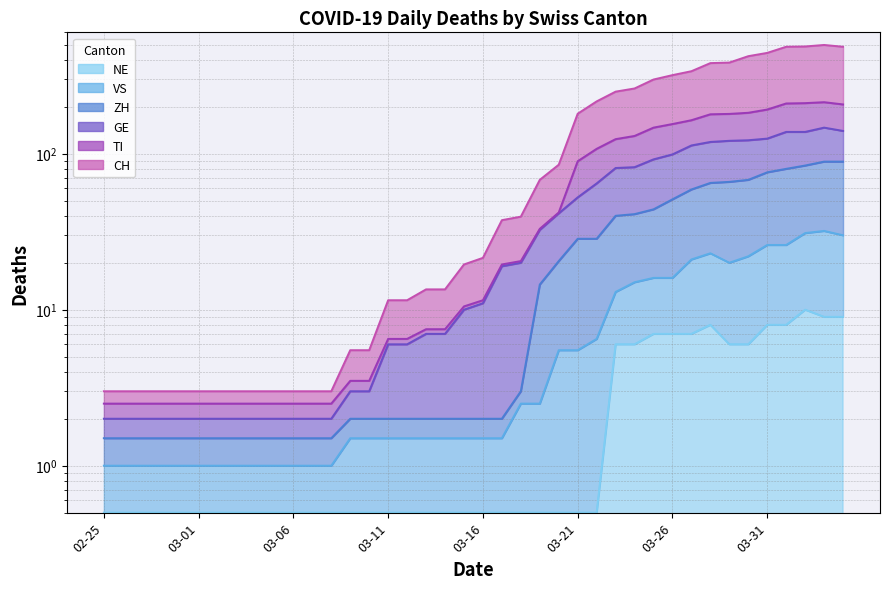

Is it true that NE equals 0.3 at 11?

False